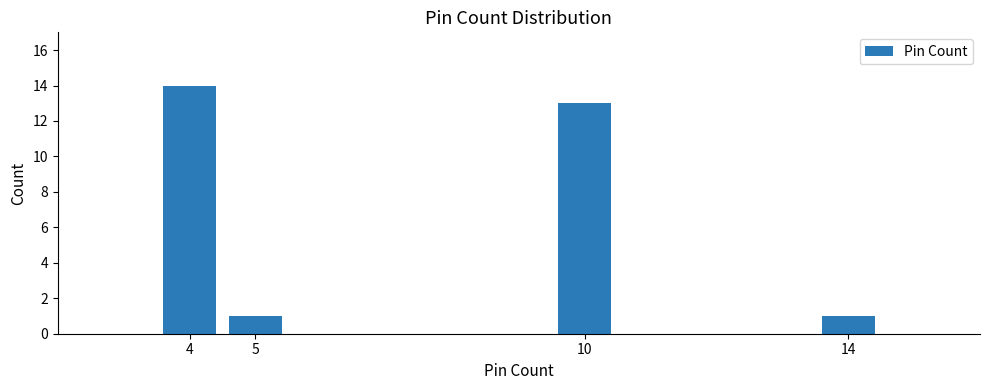

Reading left to right, what are all the values shown in this chart?

14	1	13	1